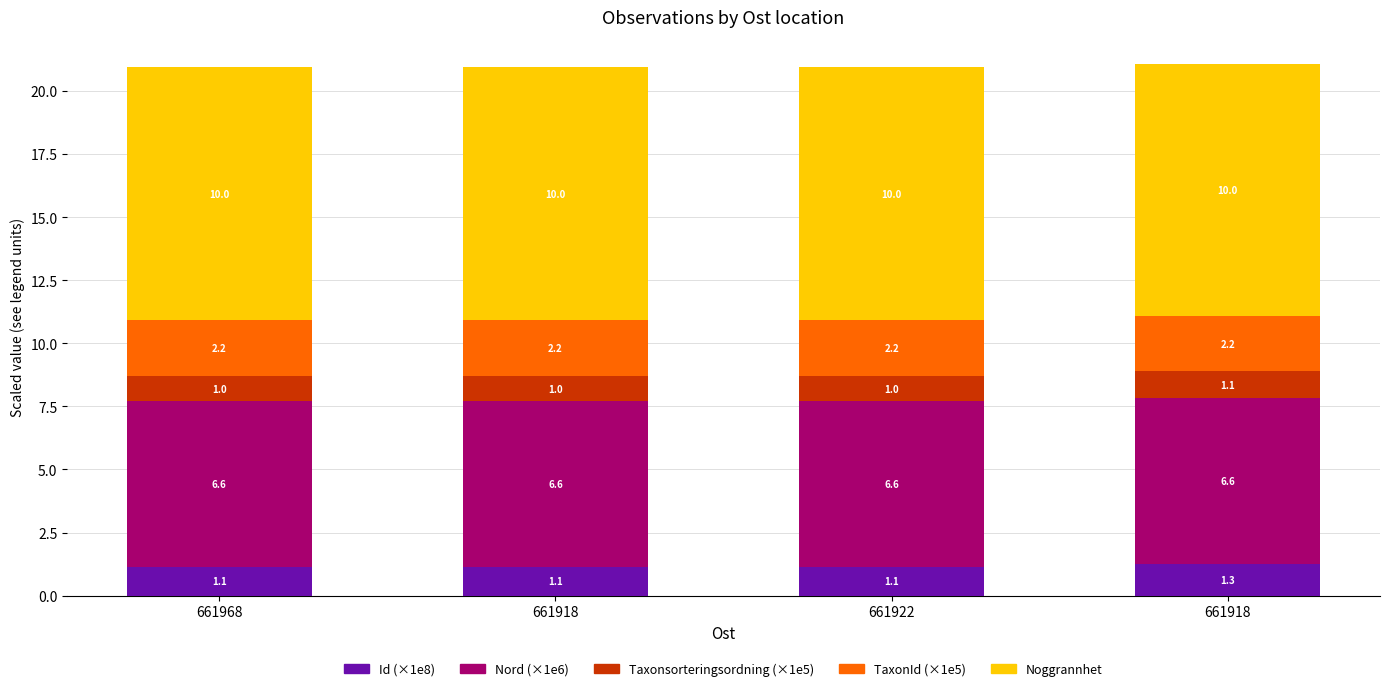

What is the total value across all series at 661968?

20.9